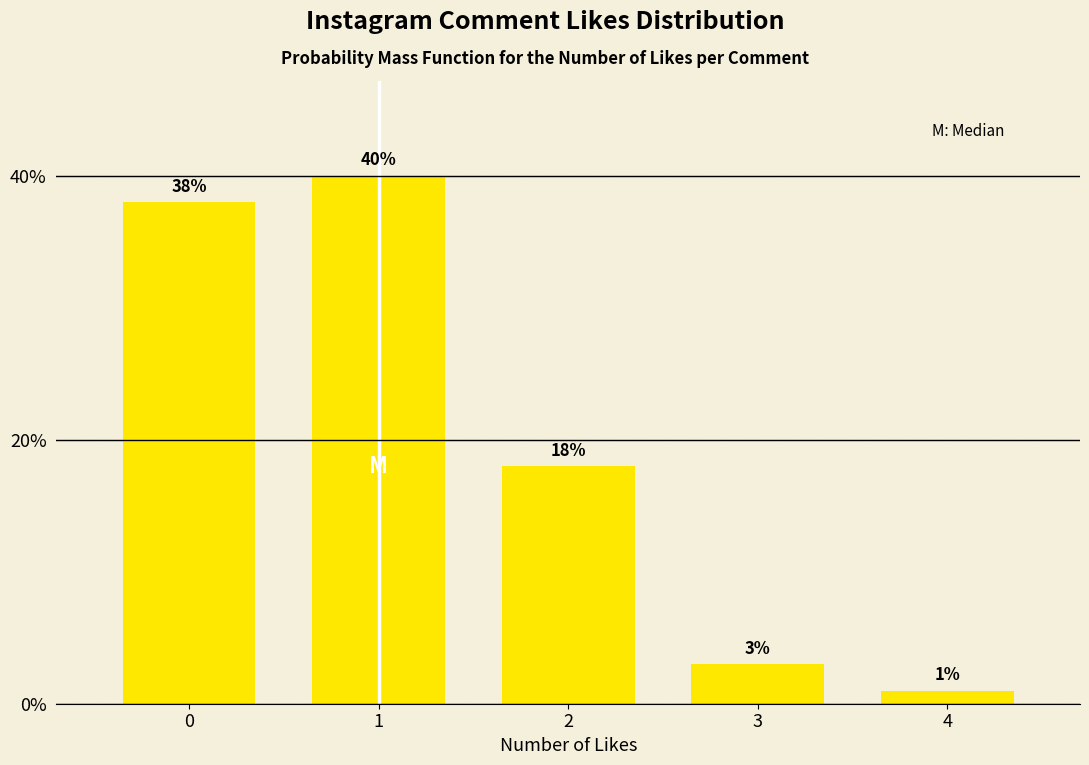

Reading right to left, extract all data points from this chart.

4=1	3=3	2=18	1=40	0=38